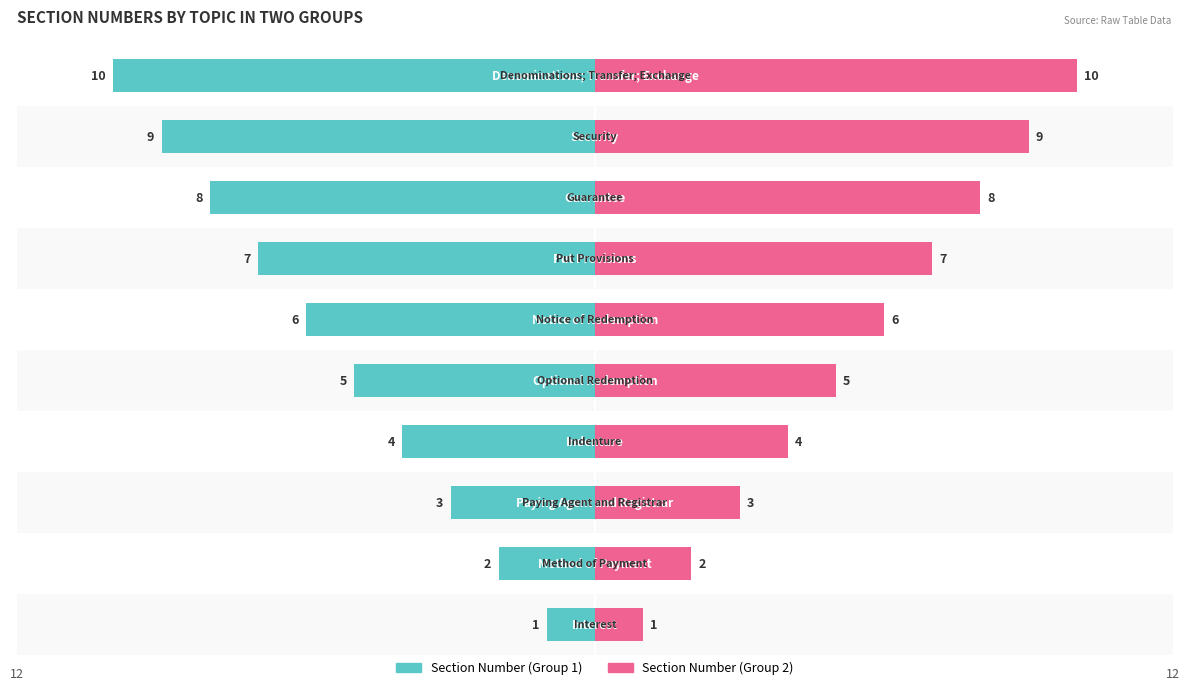

Count the Section Number (Group 2) values in the range 3 to 8.

6